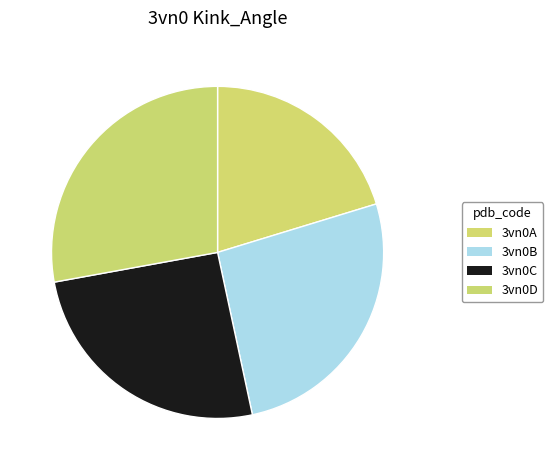

What portion of the pie excludes 3vn0D?

72.1%